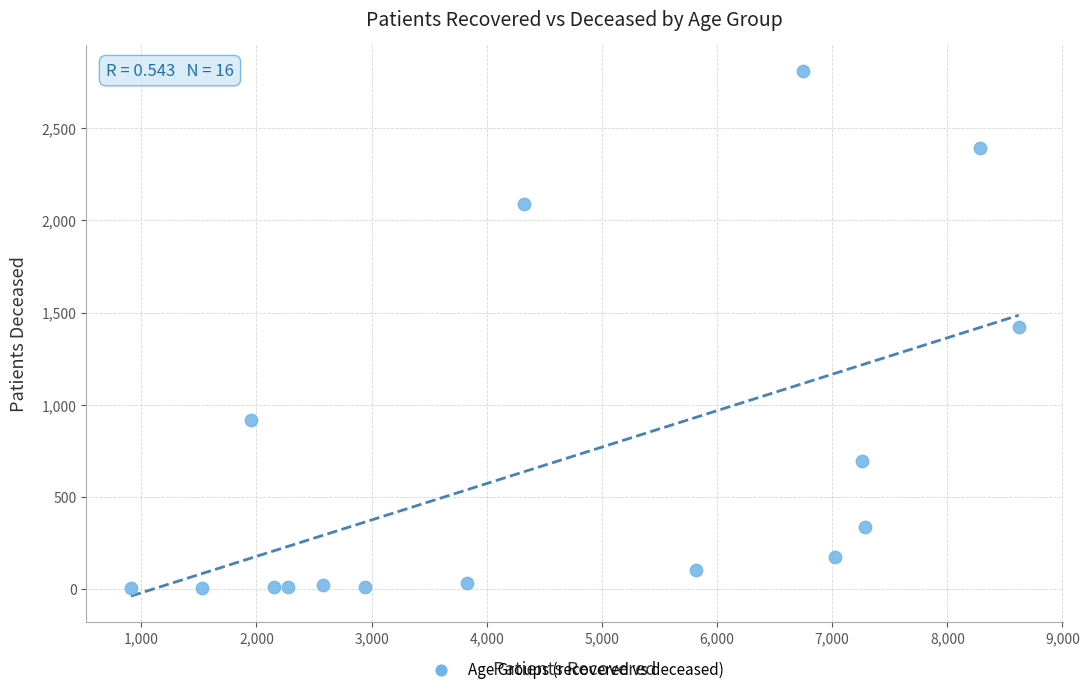

What is the range of Y values (max minus min)?

2807